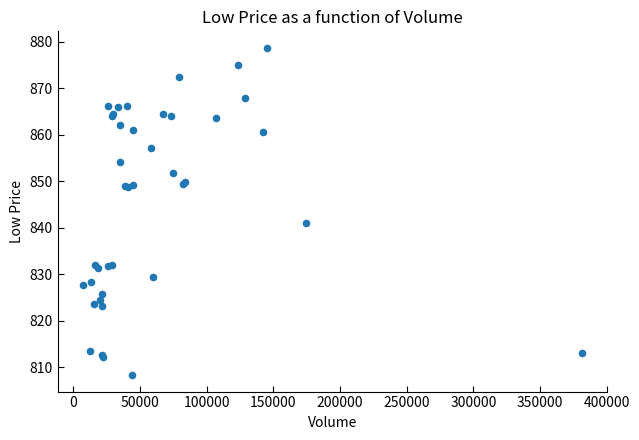

What Y value in the scatter plot is closest to 843?

841.1